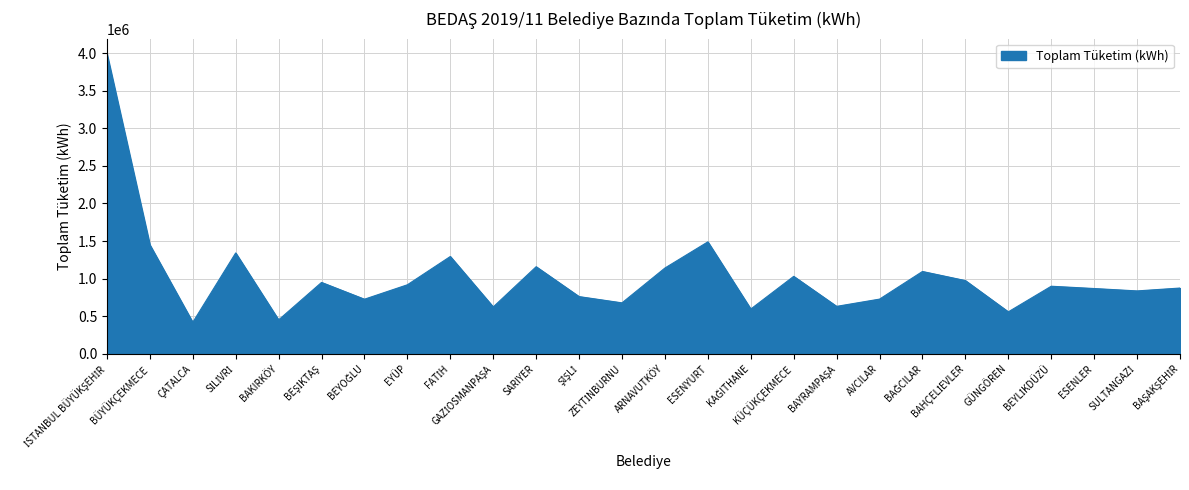

What is the difference between the maximum and minimum values?

3573591.1